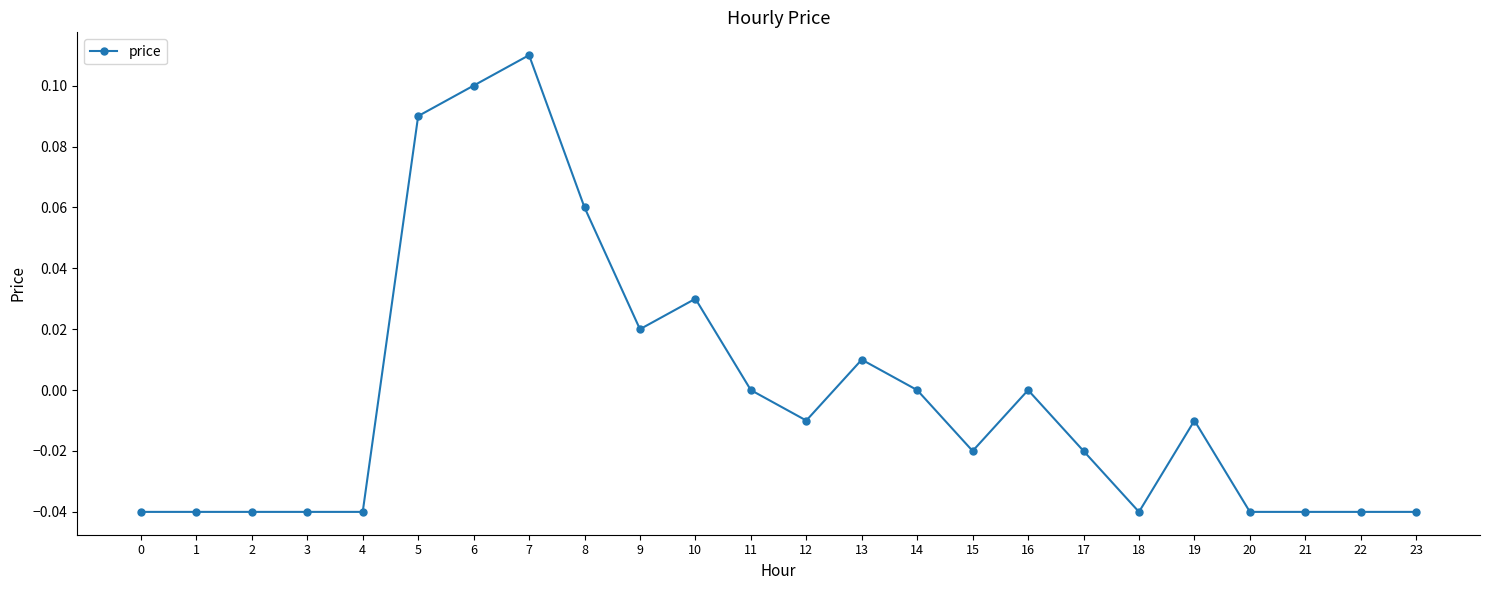

At which category does the chart reach its peak across all series?

7